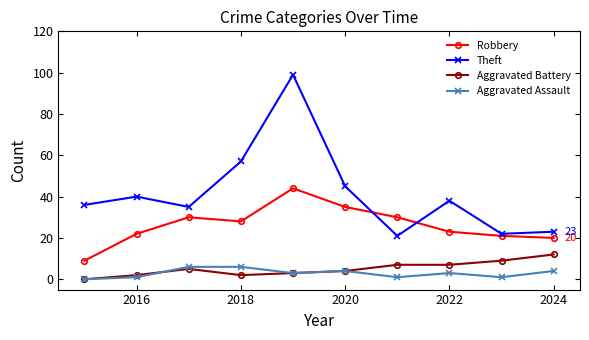

What is the difference between the second highest and minimum values in the Theft series?

36